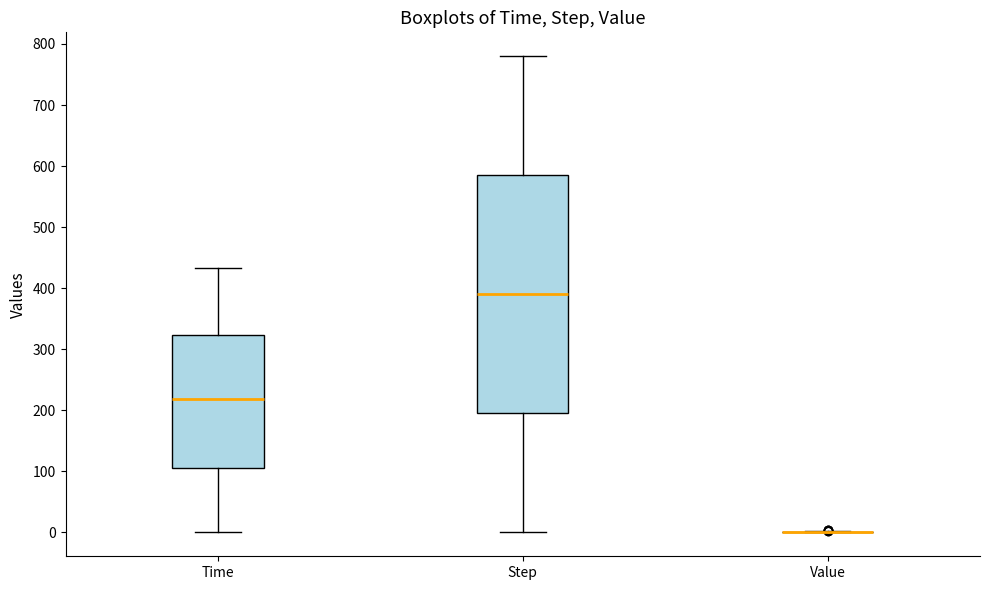

Reading left to right, read every box against the y-axis: the position of its median line, the range the box covers, and the ends of its whiskers. The values are not printed on the chart, so give them approximately, as read against the axis.

Time: median 220, box 110 to 320, whiskers 0 to 430
Step: median 390, box 200 to 590, whiskers 0 to 780
Value: box collapsed to a line at 0, whiskers 0 to 0